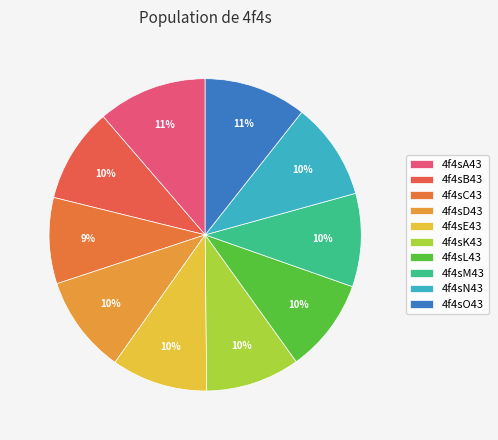

To the nearest percent, what percentage of the pie is 4f4sC43?

9%